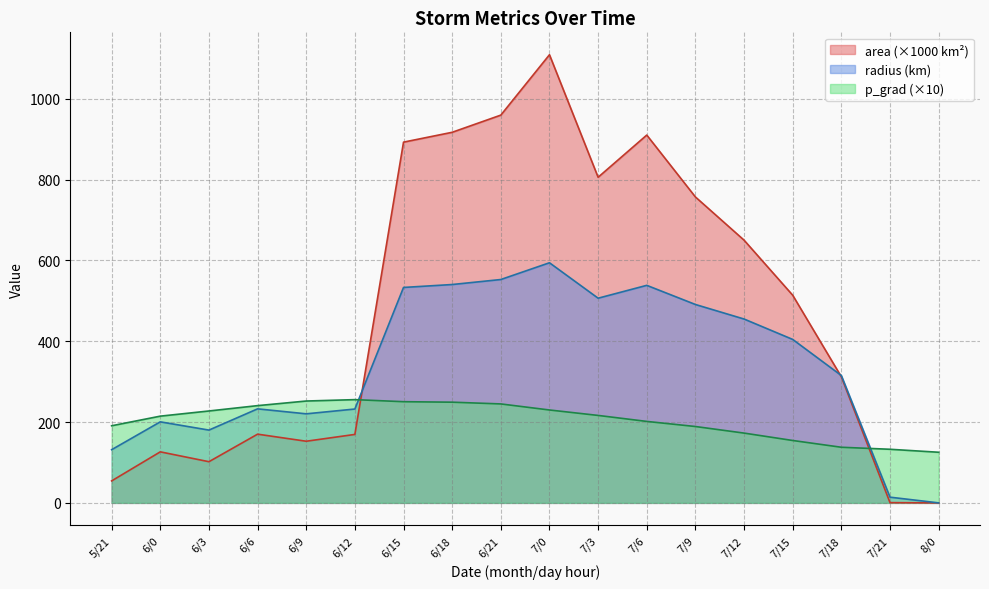

At which label does p_grad first exceed 216?

6/3